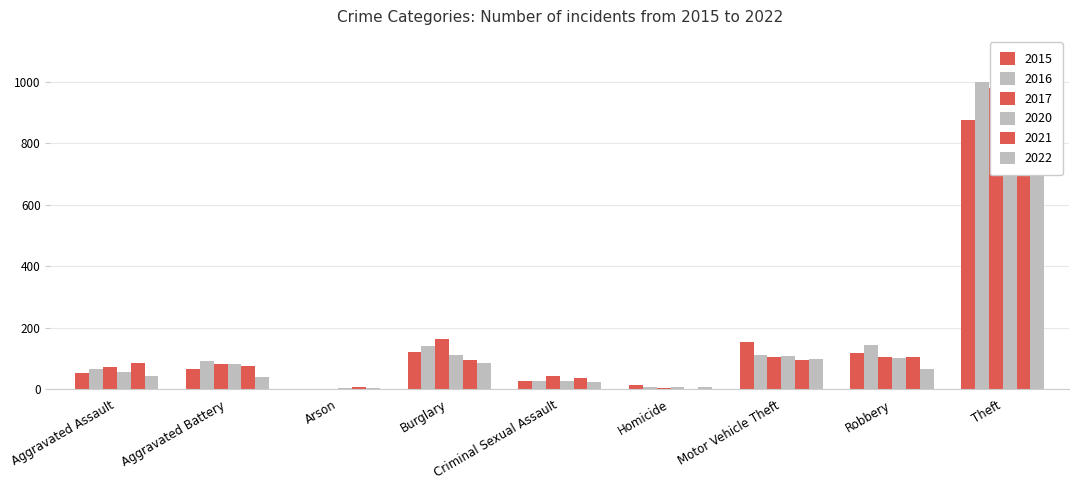

At how many categories does at least one series exceed 805?

1